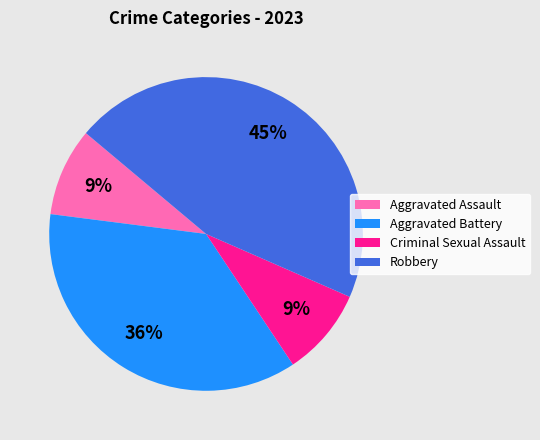

The Robbery slice represents 52% of the pie. True or false?

False